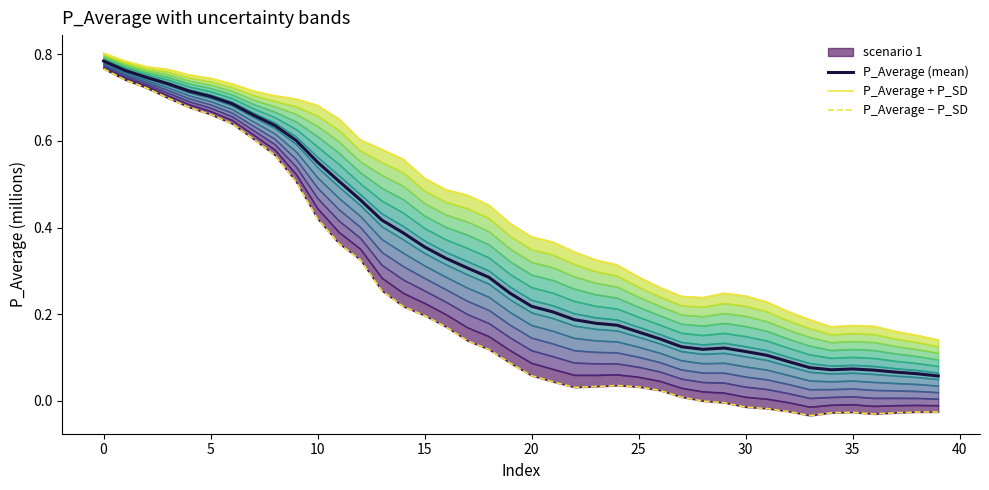

True or false: P_Average − P_SD and P_Average (mean) cross at least once.

False